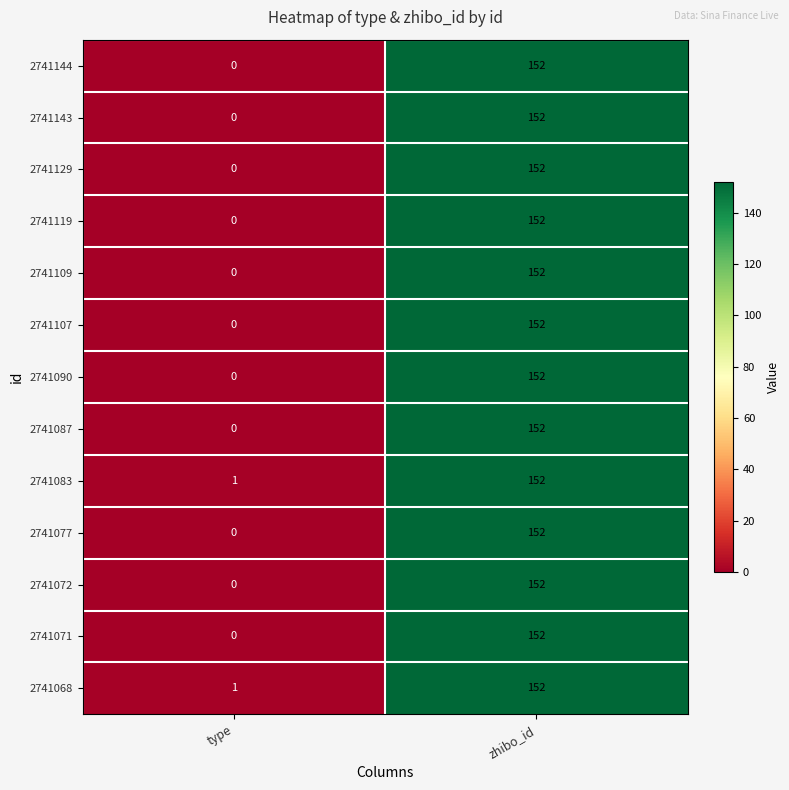

What is the approximate value of 2741107 at zhibo_id, to the nearest 10?

150